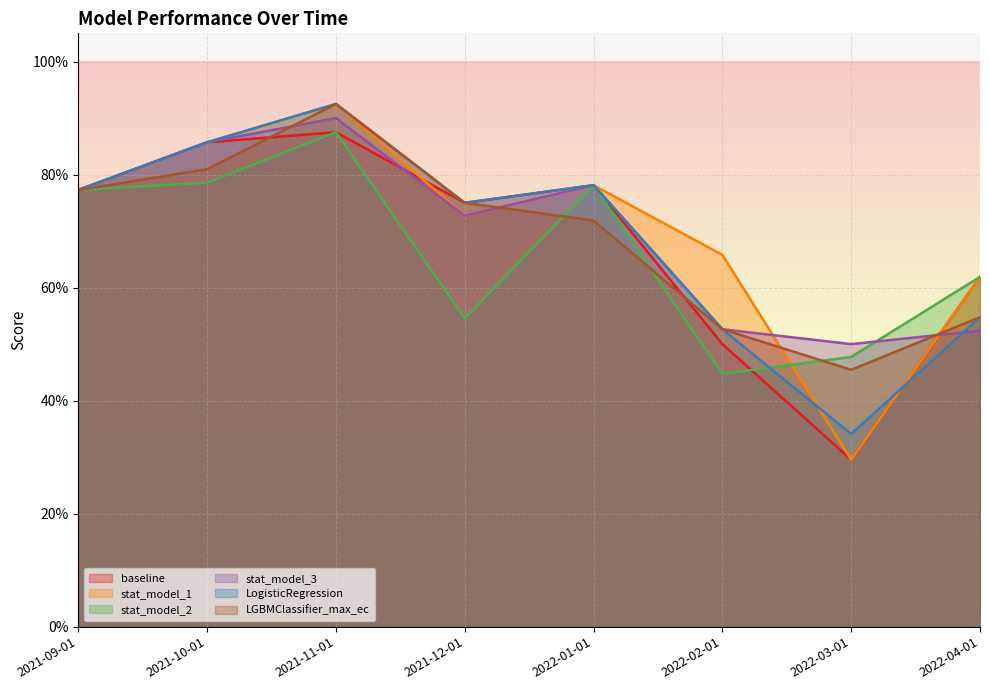

How many interior local peaks does the stat_model_3 series have?

2